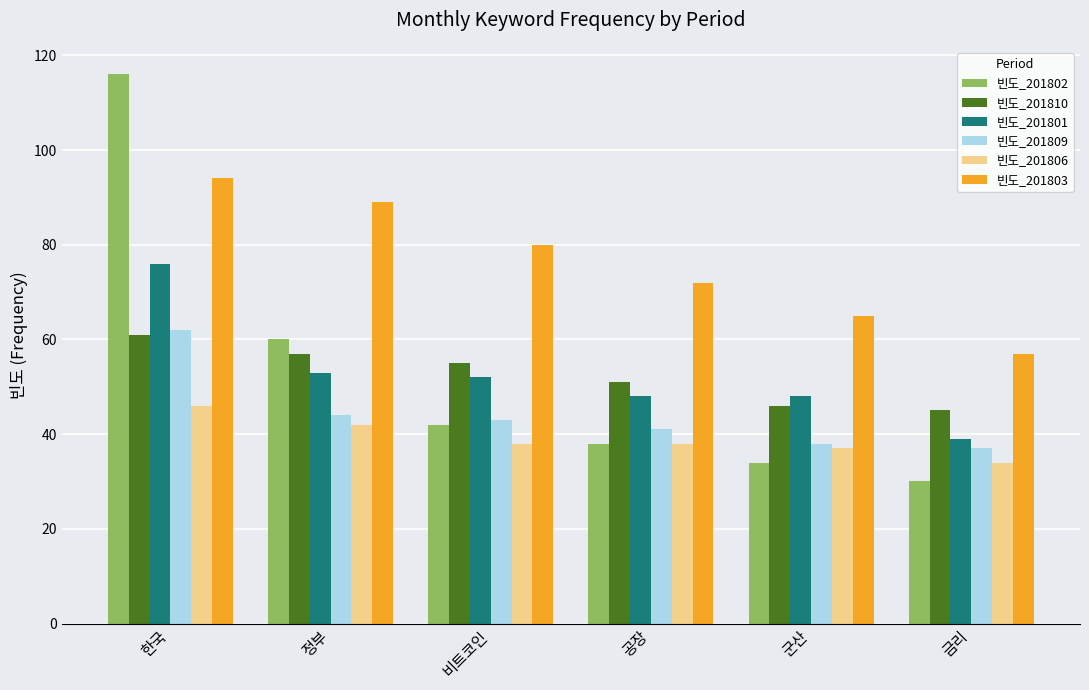

What position from the left is 군산?

5